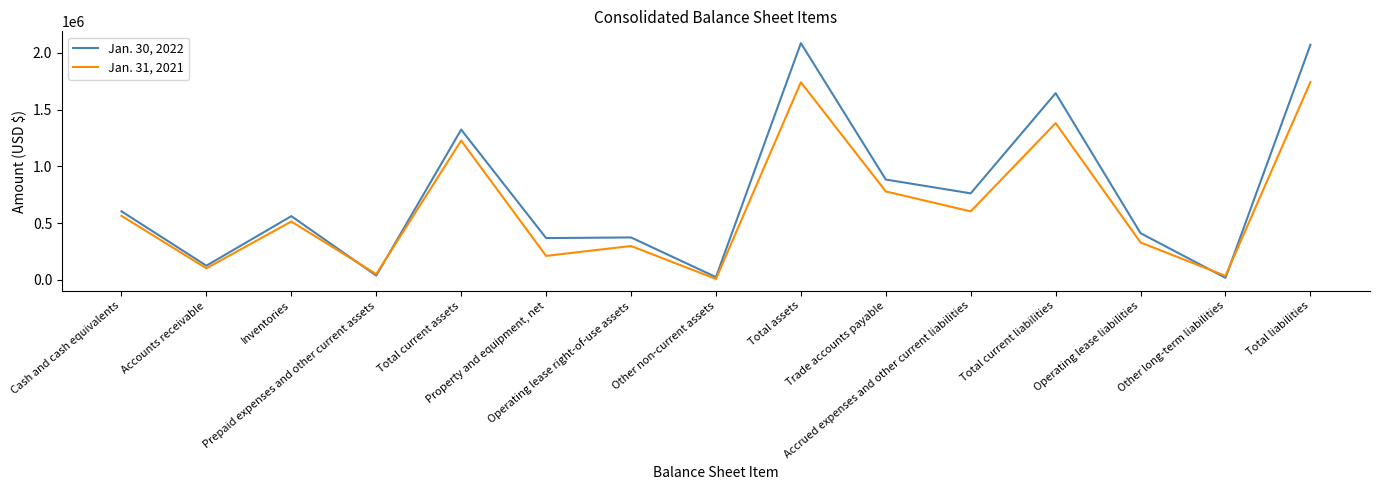

Is the value of Jan. 31, 2021 at Inventories greater than the value of Jan. 30, 2022 at Accounts receivable?

Yes